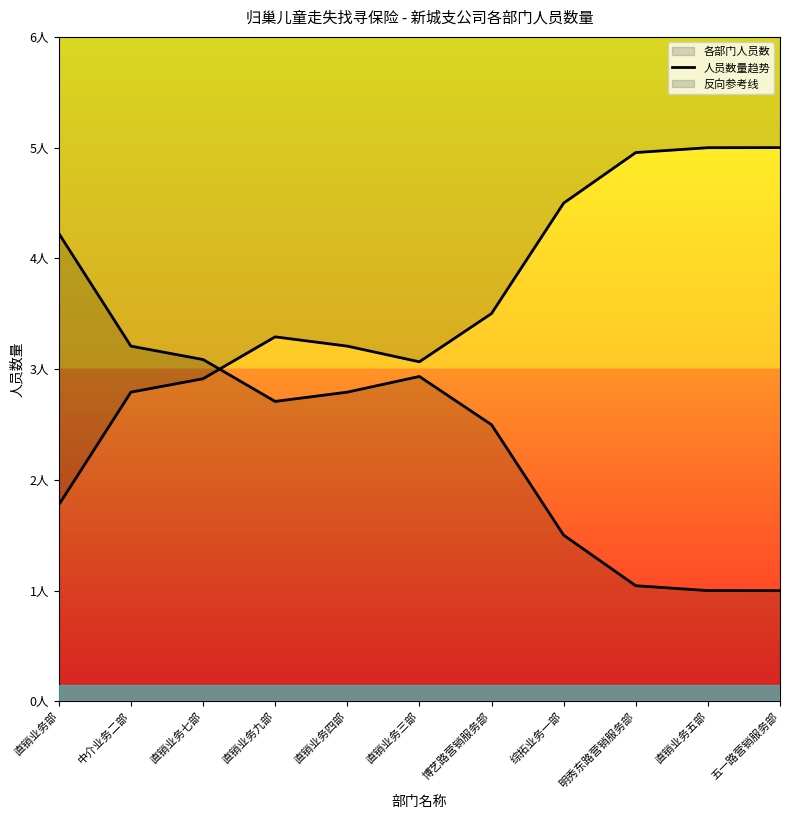

Reading left to right, extract all data points from this chart.

4.2	3.2	3.1	2.7	2.8	2.9	2.5	1.5	1.0	1.0	1.0